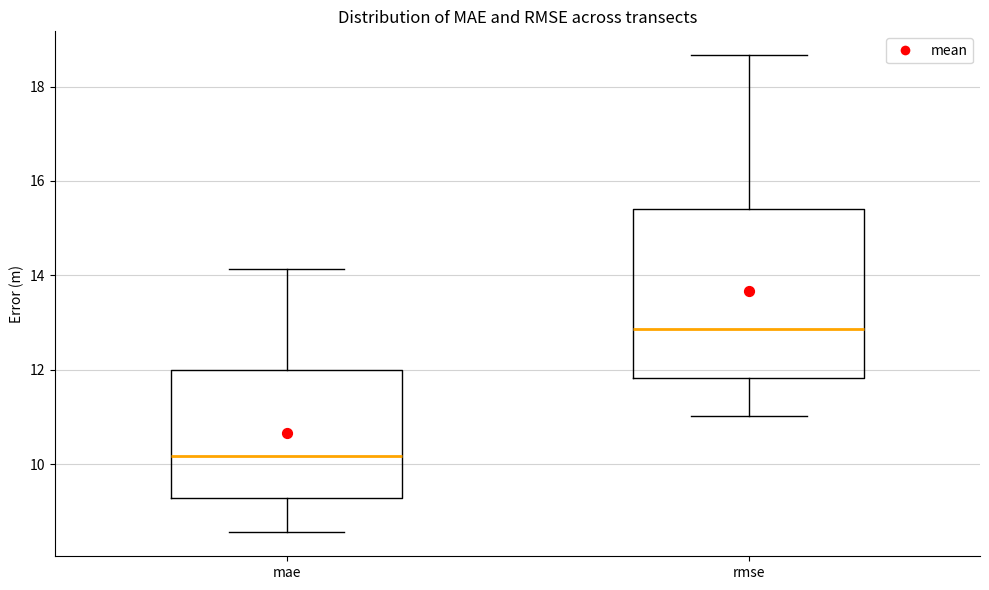

Comparing the boxes themselves (not the whiskers), which one is the tallest?

rmse